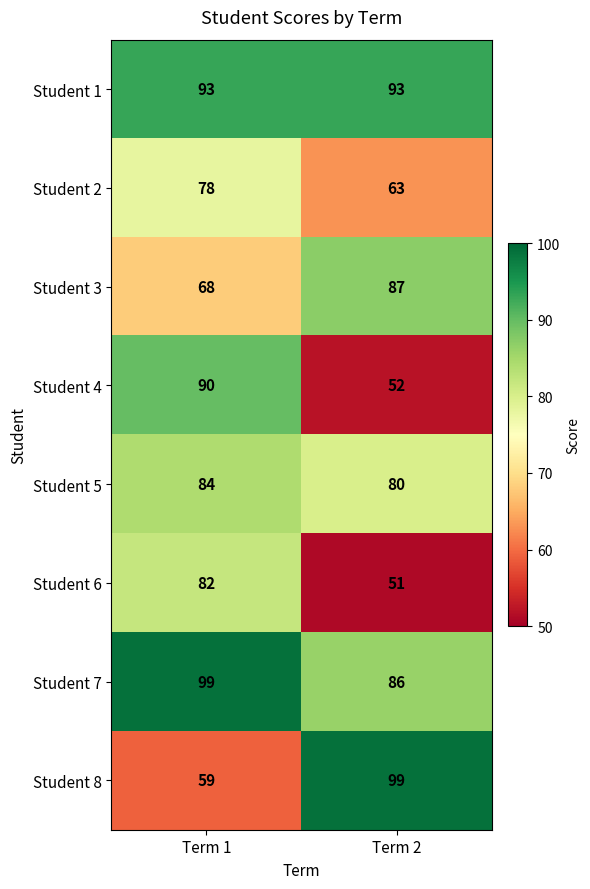

How many categories are shown in the chart?

2